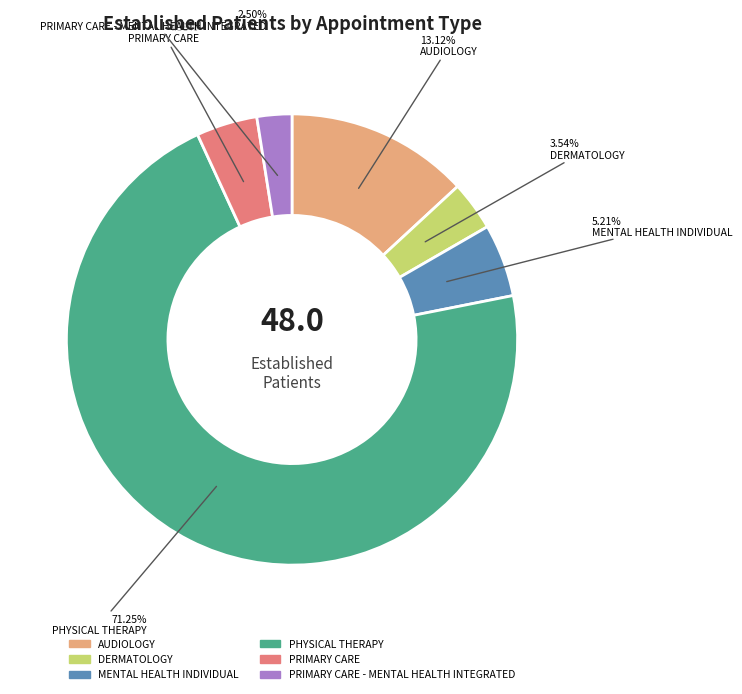

To the nearest percent, what portion does PRIMARY CARE represent?

4%